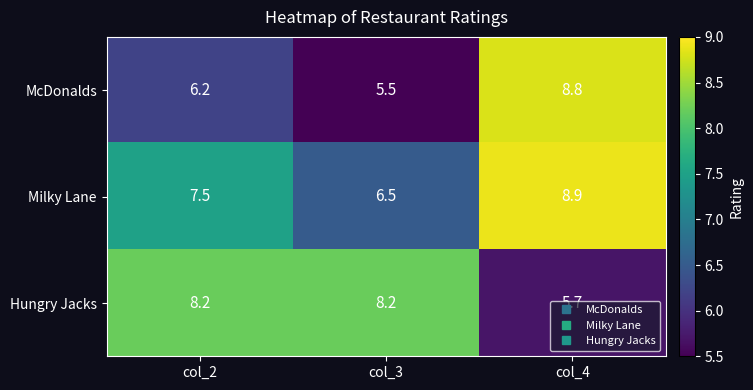

What is the difference between the maximum and minimum values in the Hungry Jacks series?

2.5